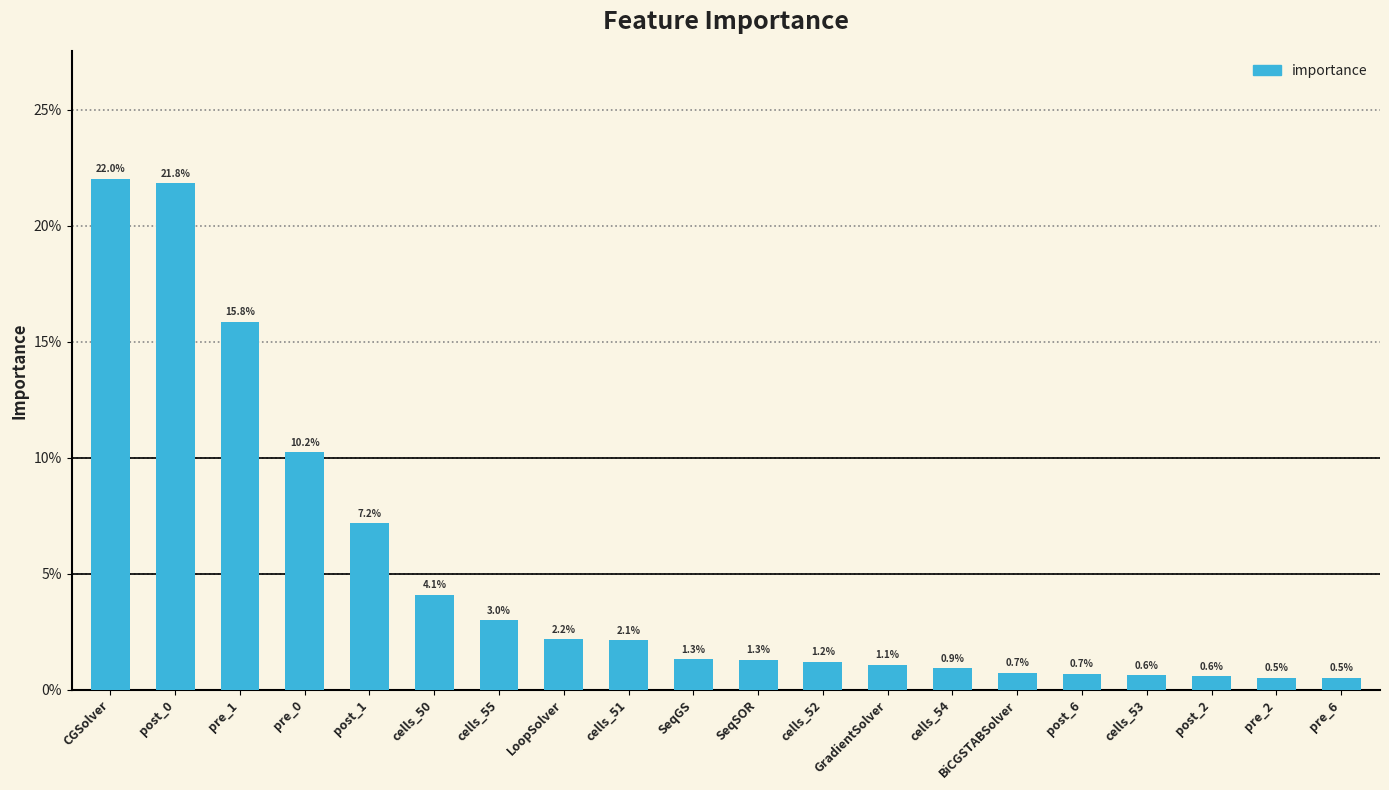

Reading left to right, extract all data points from this chart.

0.2	0.2	0.2	0.1	0.1	0.0	0.0	0.0	0.0	0.0	0.0	0.0	0.0	0.0	0.0	0.0	0.0	0.0	0.0	0.0